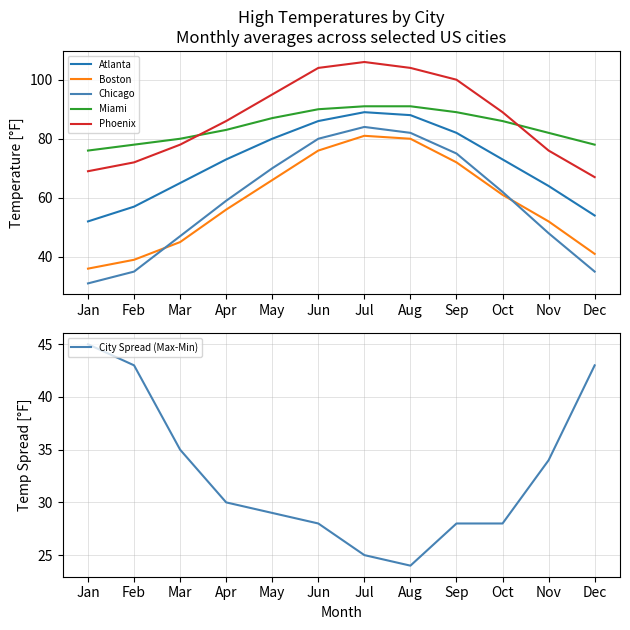

Does the chart display data point markers on the line(s)?

No